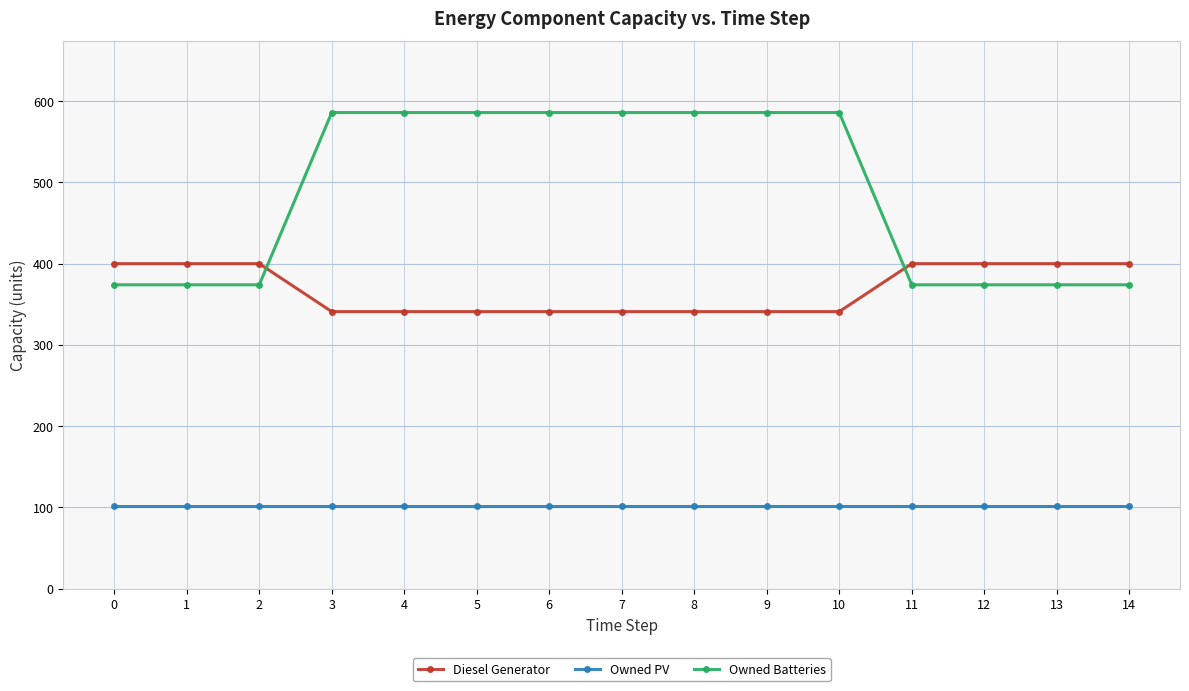

Reading left to right, extract all data points from this chart.

Diesel Generator: 0=400	1=400	2=400	3=341	4=341	5=341	6=341	7=341	8=341	9=341	10=341	11=400	12=400	13=400	14=400
Owned PV: 0=102	1=102	2=102	3=102	4=102	5=102	6=102	7=102	8=102	9=102	10=102	11=102	12=102	13=102	14=102
Owned Batteries: 0=374	1=374	2=374	3=586	4=586	5=586	6=586	7=586	8=586	9=586	10=586	11=374	12=374	13=374	14=374